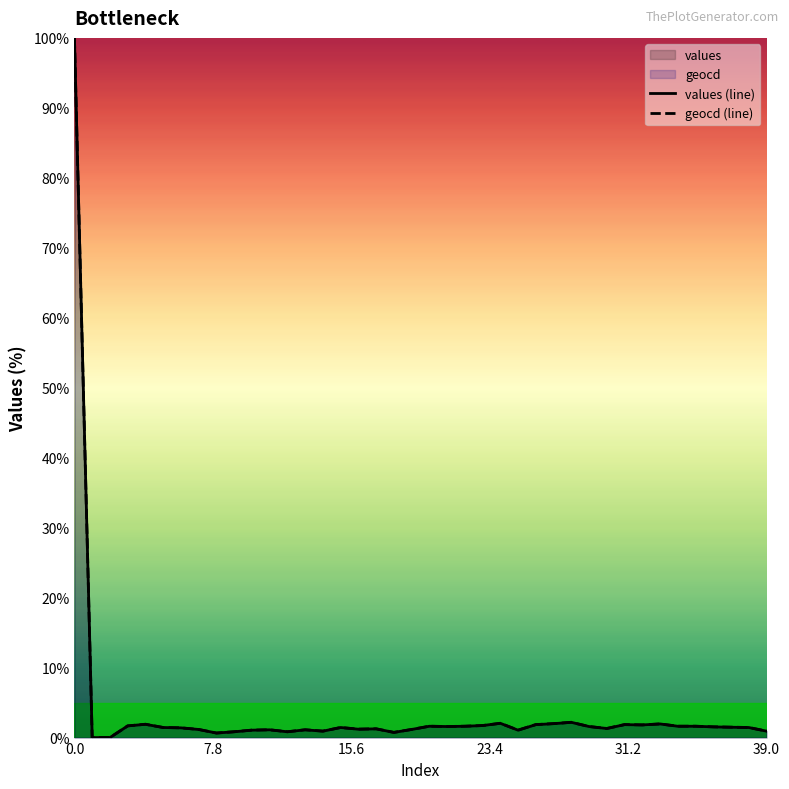

What is the label of the 10th point from the right?

30